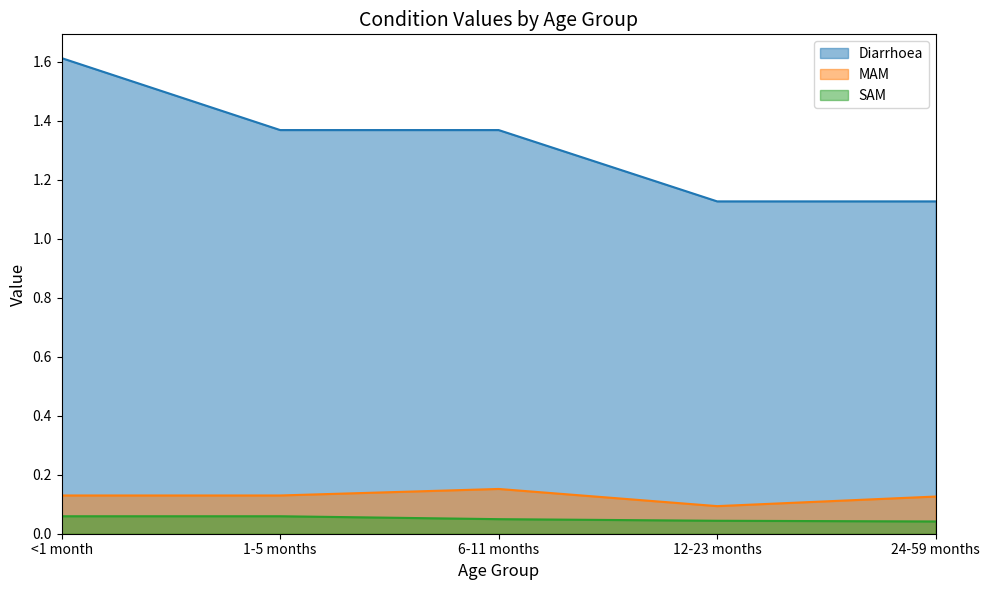

True or false: SAM has more than 0 interior local peaks.

False